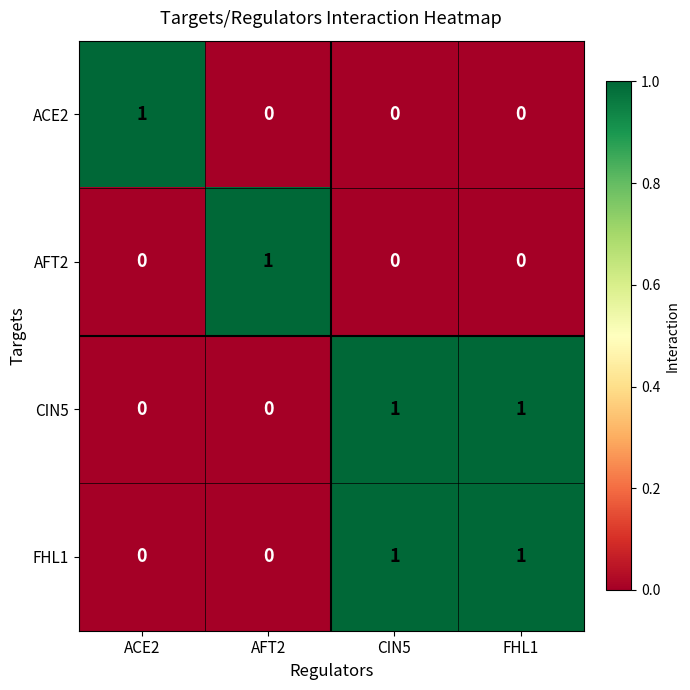

How many positive values does the FHL1 series have?

2